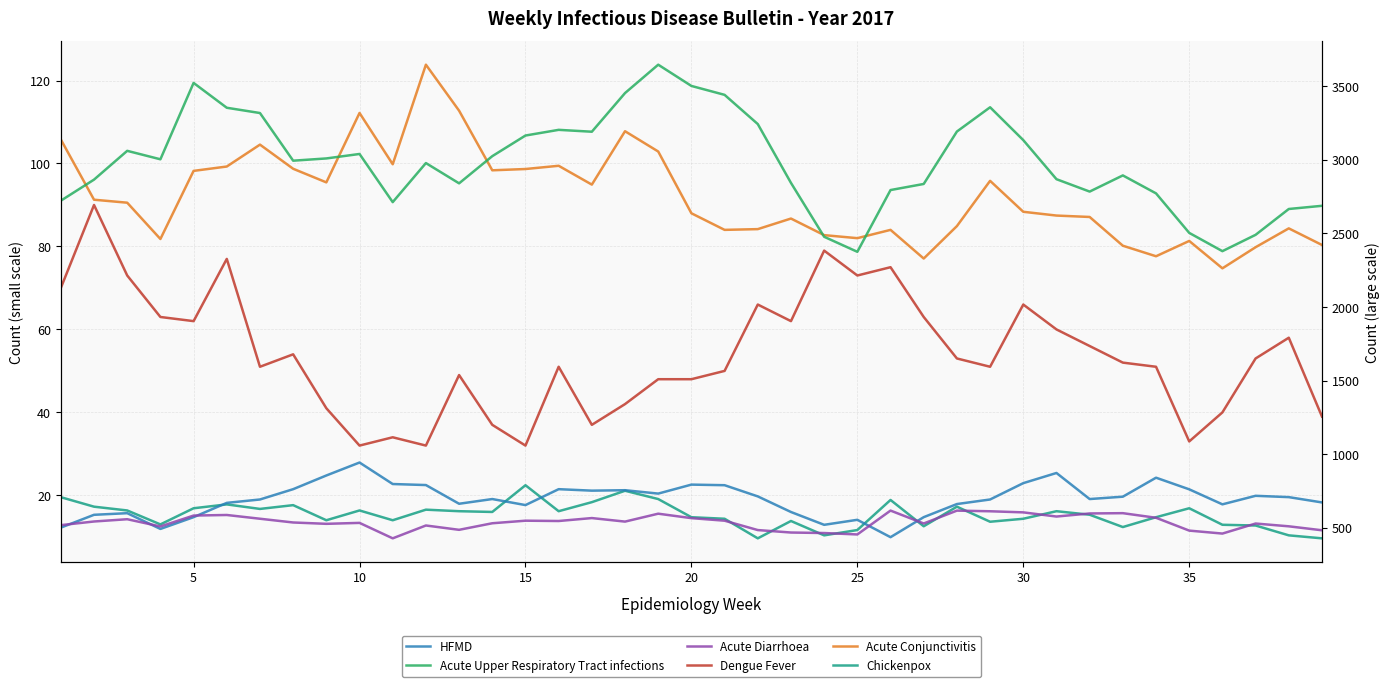

How many data points in Acute Upper Respiratory Tract infections are above 2992?

20